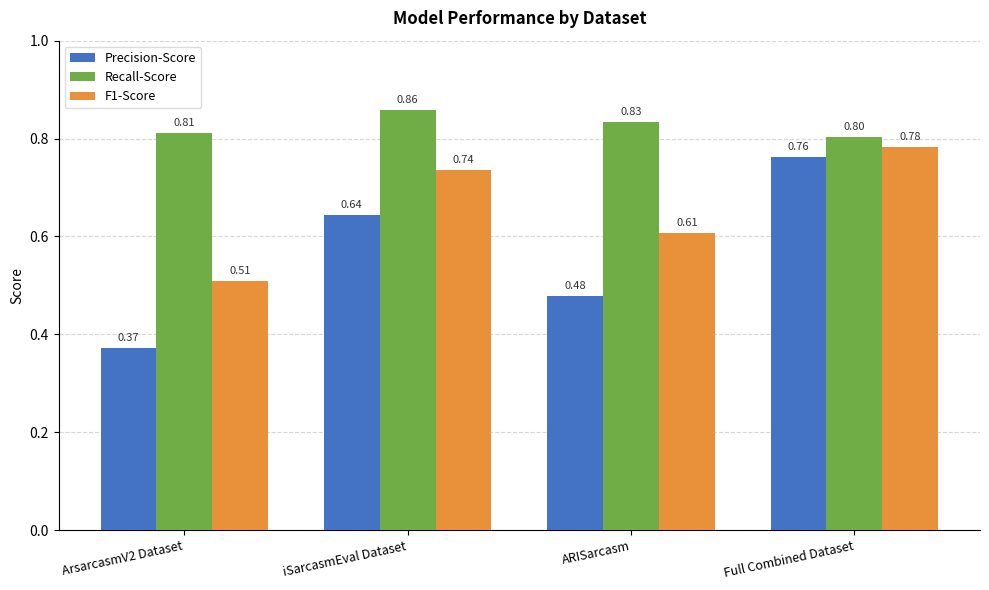

What is the average value of the Recall-Score series?

0.8